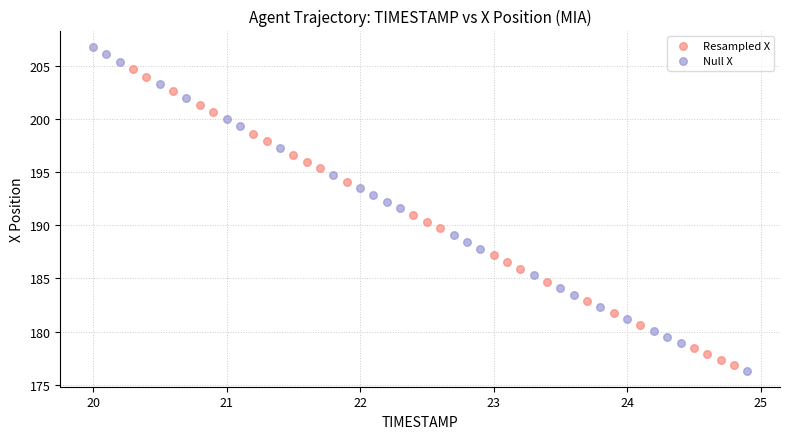

Which series contains the highest Y value?

Null X